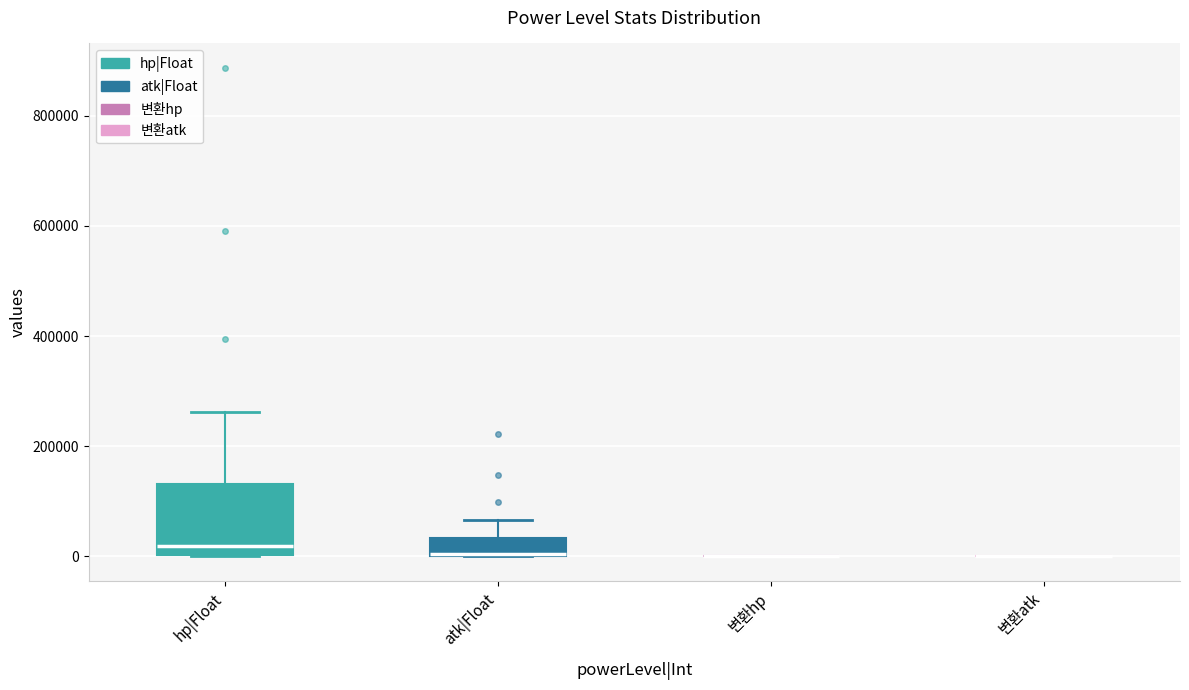

Where is the lower edge of the box for atk|Float on the y-axis? The values are not printed on the chart, so give them approximately, as read against the axis.

0